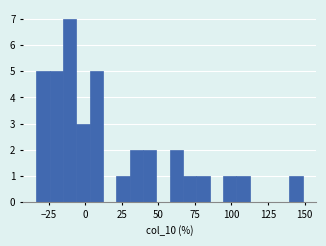

Read against the x-axis, roughly where is the centre of the tallest bar?

-10